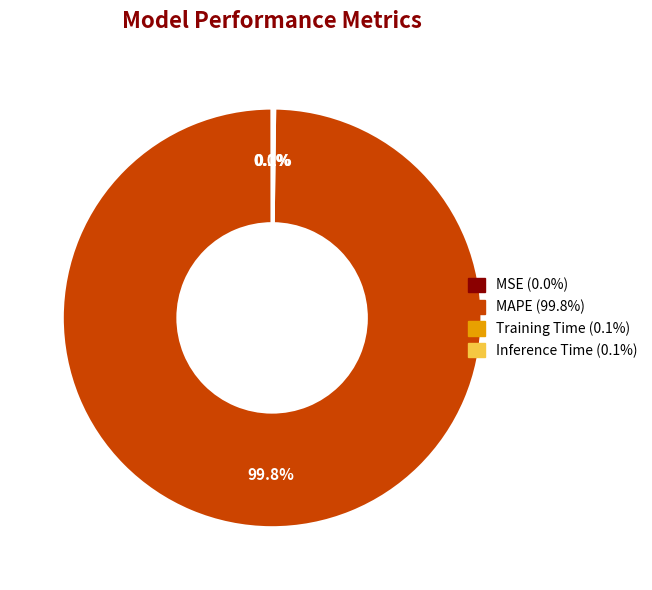

What portion of the pie excludes MAPE?

0.2%